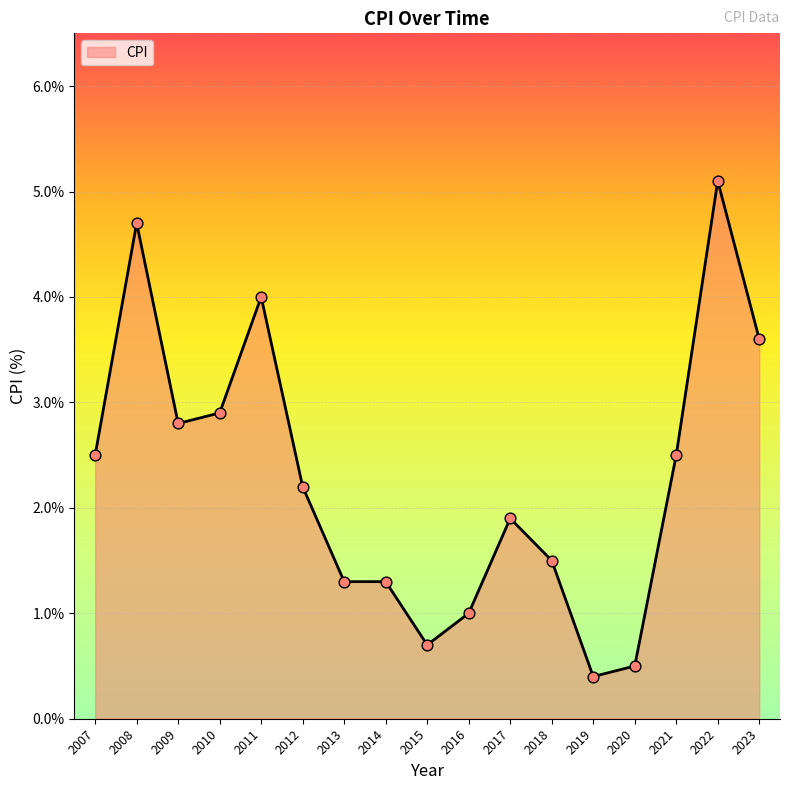

What is the ratio of the value at 2017 to the value at 2023?

0.5